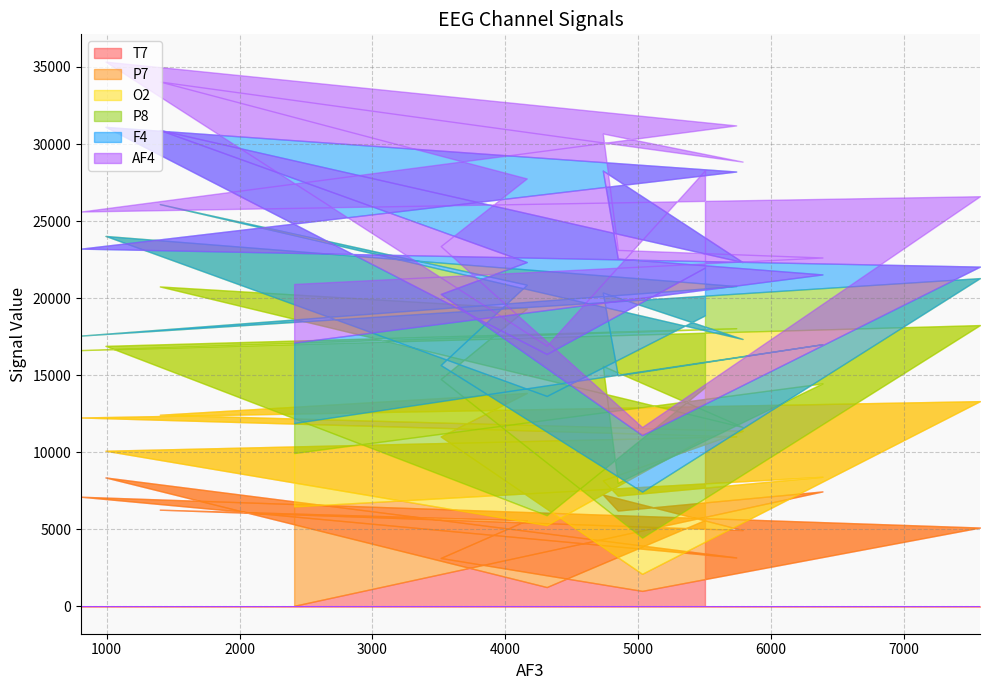

Is it true that P8 equals 4666 at 5503?

True